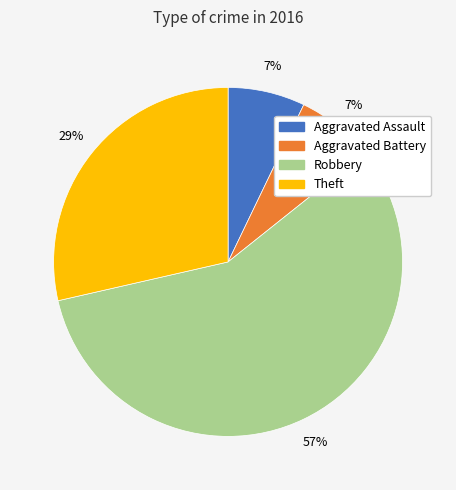

Which category has the biggest portion of the pie?

Robbery